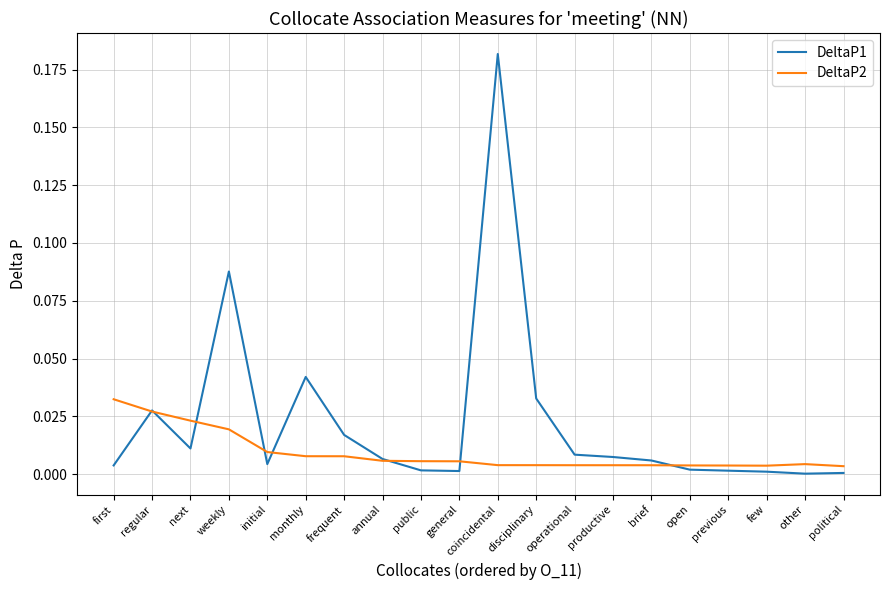

What position from the right is next?

18